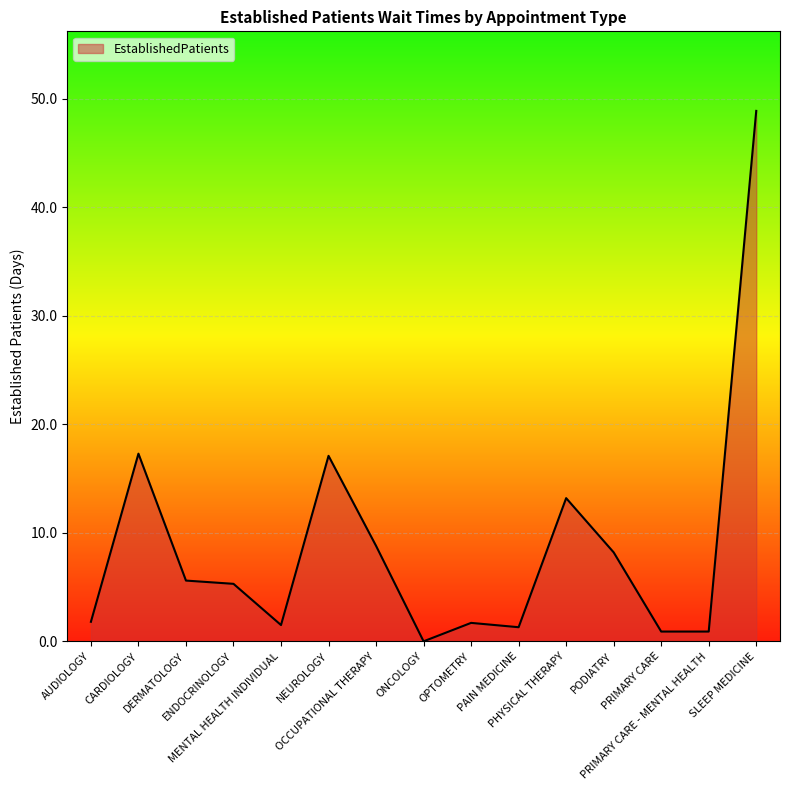

Where is the first local maximum?

CARDIOLOGY